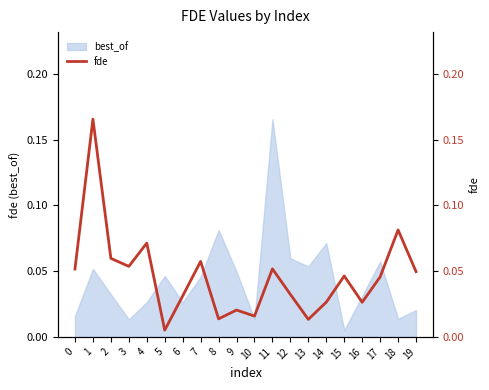

What is the difference between the values at 6 and 1?

0.1